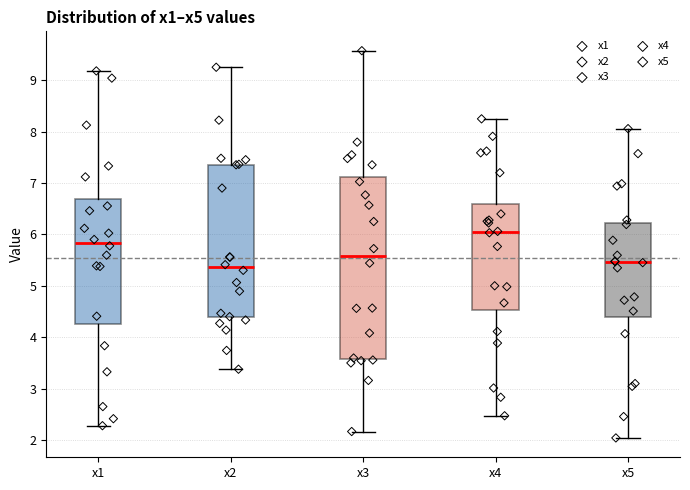

Reading left to right, transcribe this box plot: for each box, give where its median line is, the range the box spans, and where its two whiskers end, as read against the y-axis. The values are not printed on the chart, so give them approximately, as read against the axis.

x1: median 5.8, box 4.3 to 6.7, whiskers 2.3 to 9.2
x2: median 5.4, box 4.4 to 7.4, whiskers 3.4 to 9.3
x3: median 5.6, box 3.6 to 7.1, whiskers 2.2 to 9.6
x4: median 6.0, box 4.5 to 6.6, whiskers 2.5 to 8.3
x5: median 5.5, box 4.4 to 6.2, whiskers 2.0 to 8.1